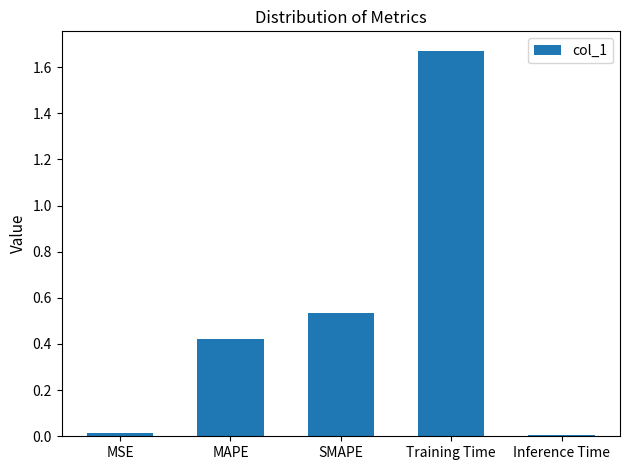

Which category has the highest value across all series?

Training Time